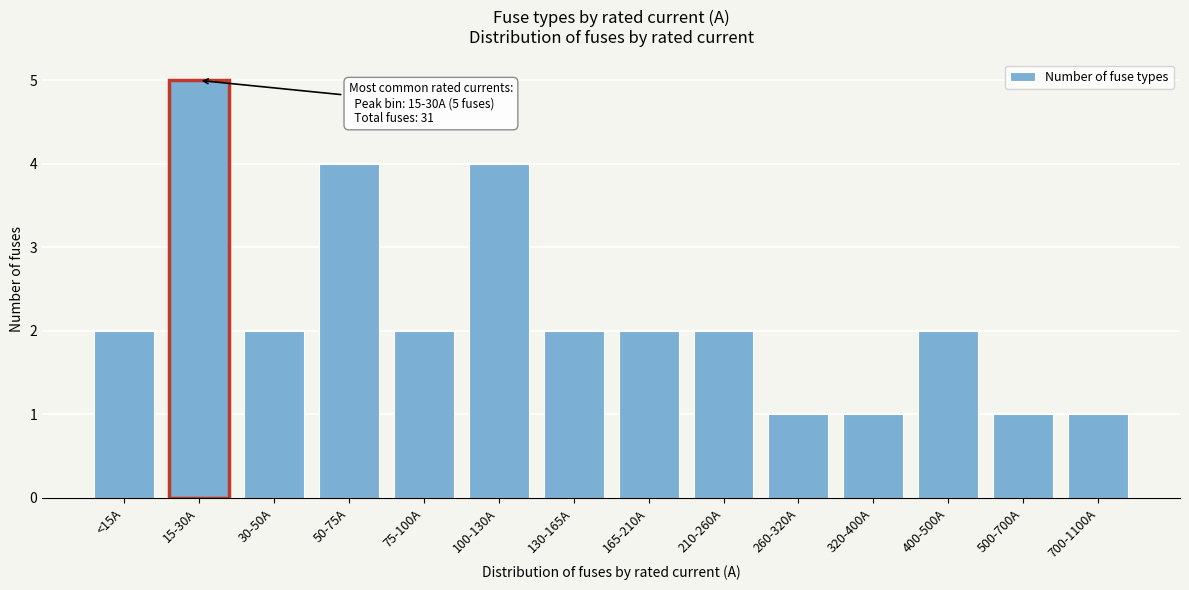

Reading left to right, transcribe all the data shown in this chart.

2	5	2	4	2	4	2	2	2	1	1	2	1	1